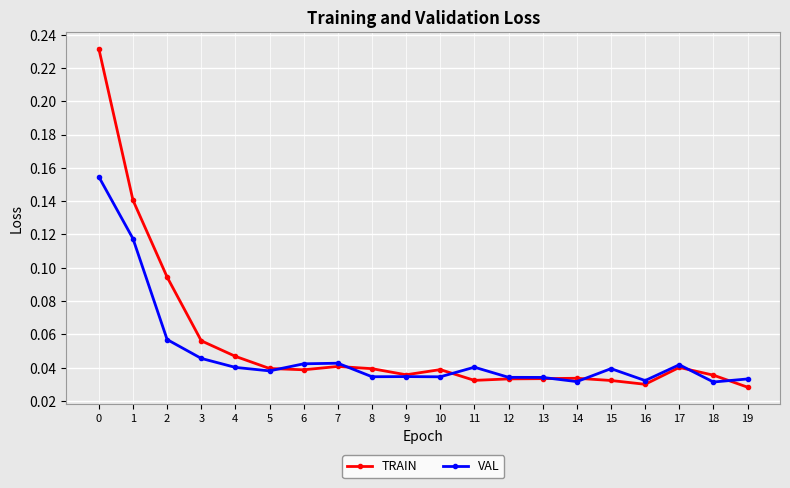

What is the sum of all TRAIN values?

1.1